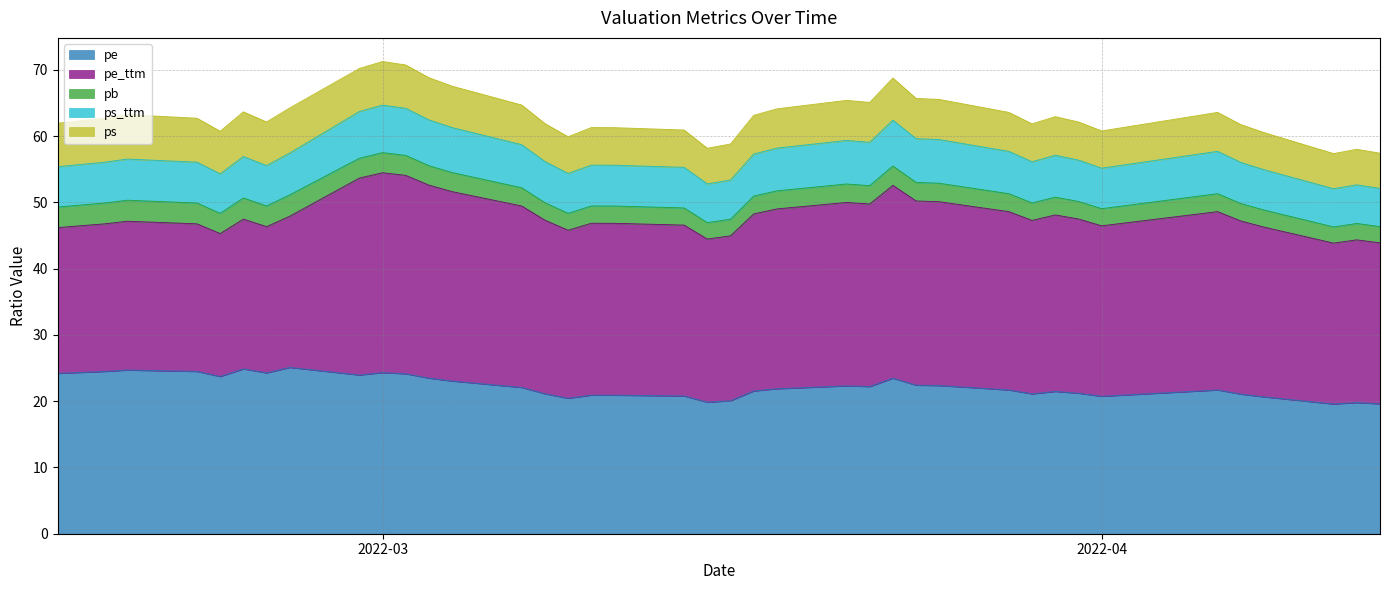

What is the highest value of the pe series?

25.1